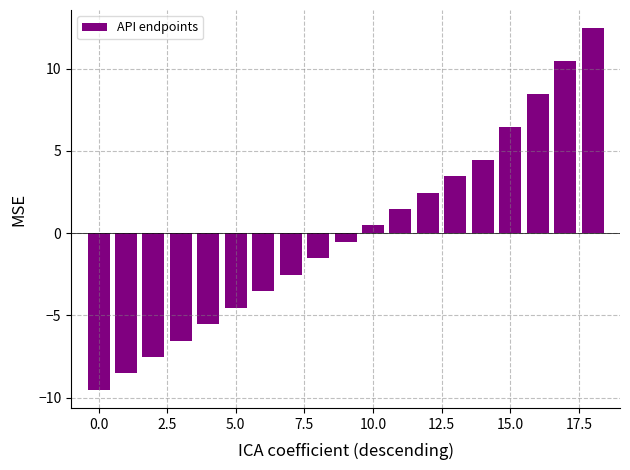

Reading left to right, what are all the values shown in this chart?

-9.5	-8.5	-7.5	-6.5	-5.5	-4.5	-3.5	-2.5	-1.5	-0.5	0.5	1.5	2.5	3.5	4.5	6.5	8.5	10.5	12.5